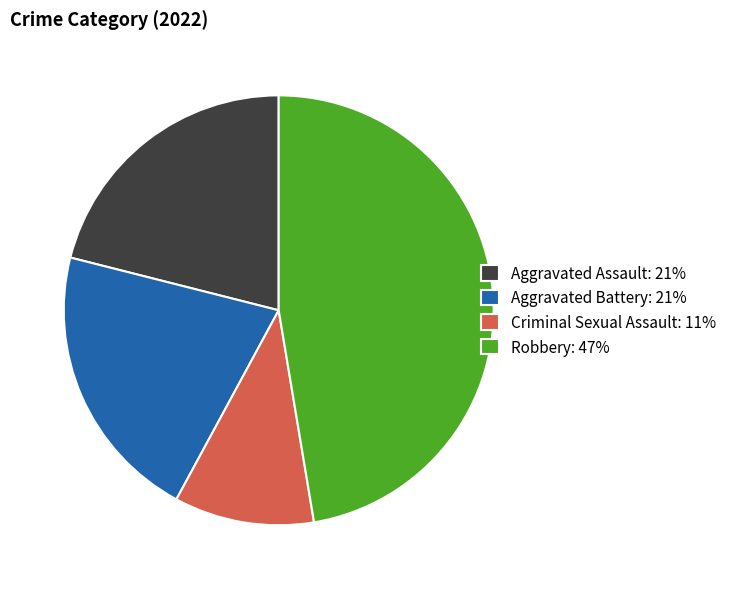

Is there any slice that represents more than half of the pie?

No